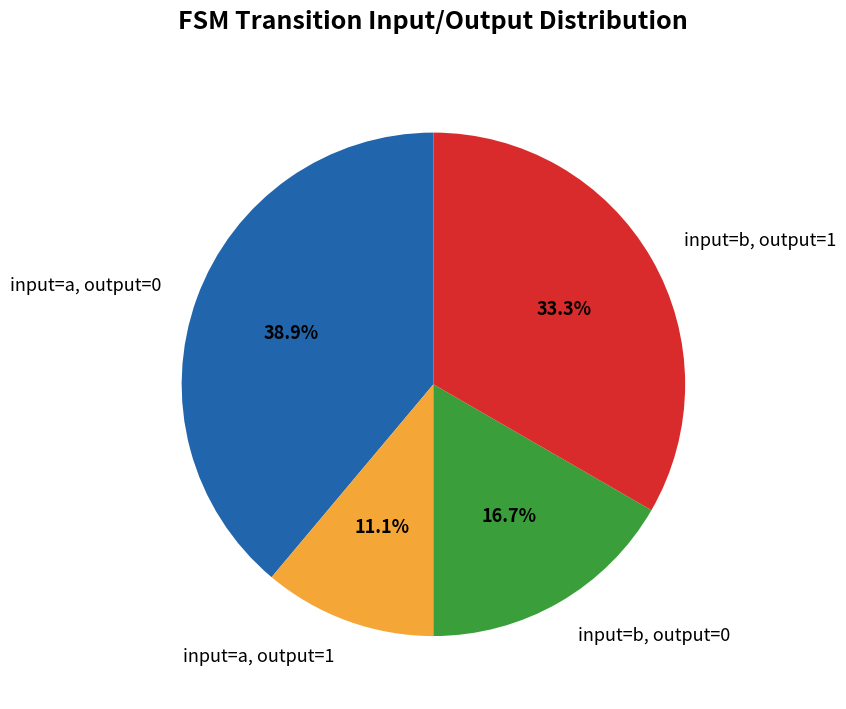

How many slices are in this pie chart?

4